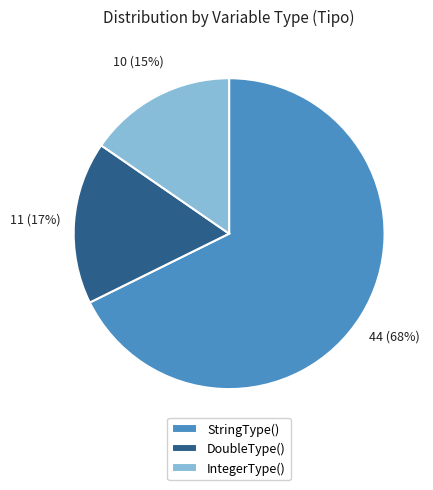

Which has a higher value, DoubleType() or IntegerType()?

DoubleType()